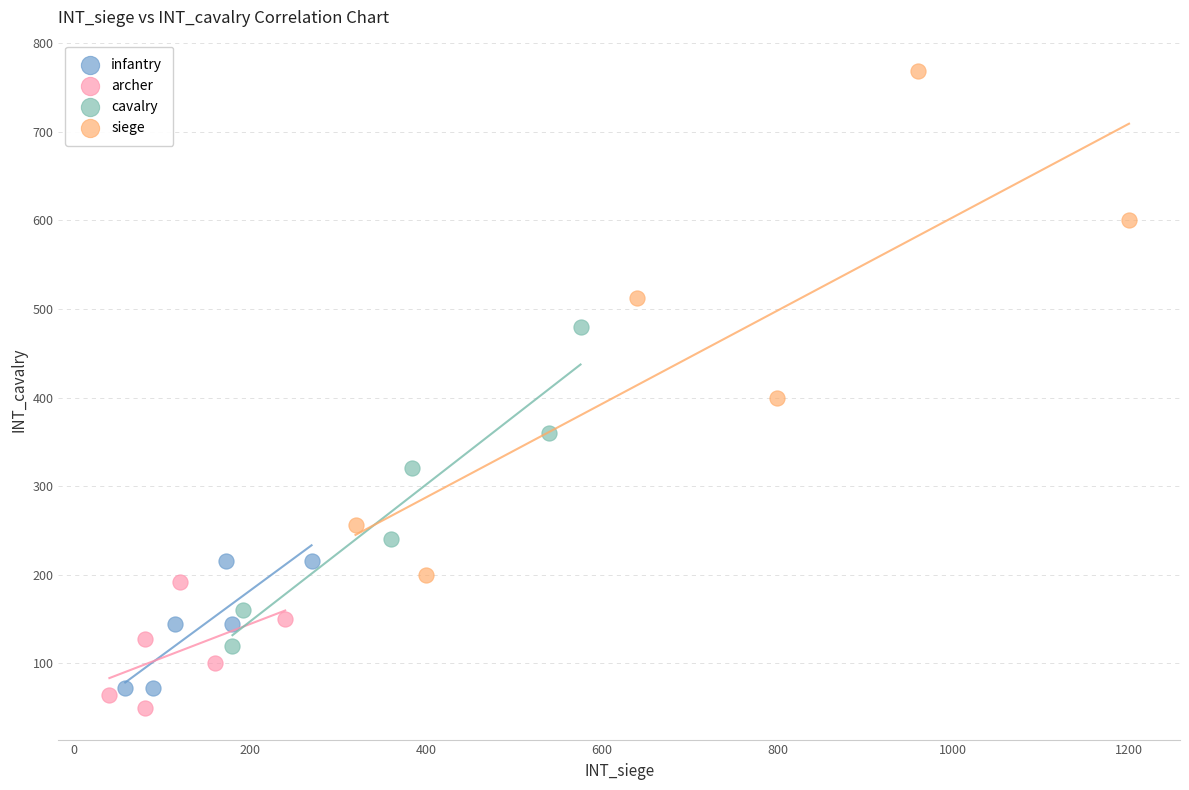

Which series contains the highest Y value?

siege